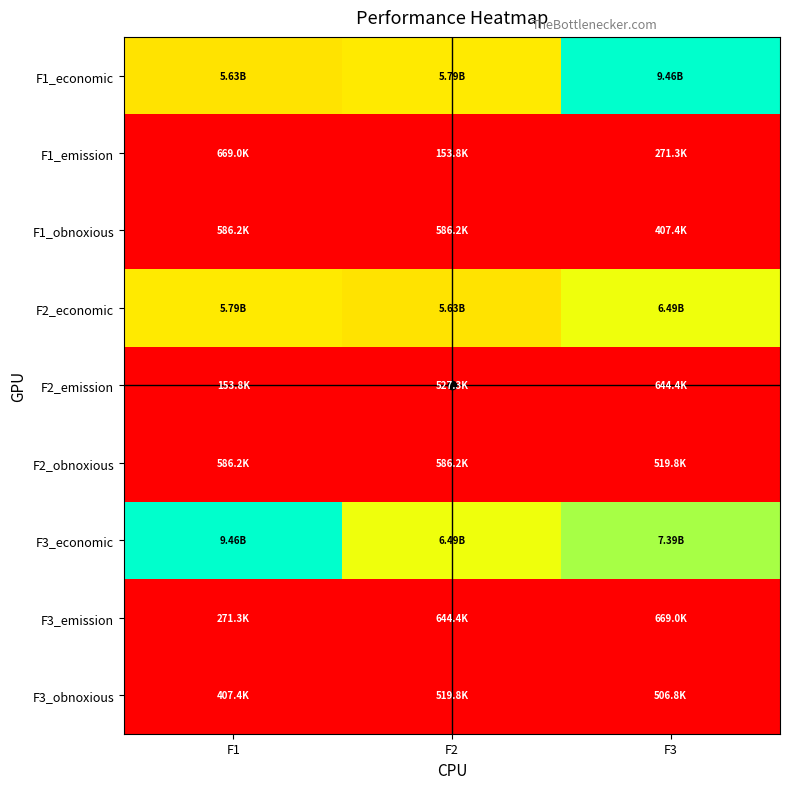

Rank the series by their maximum value, from lowest to highest.

F3_obnoxious, F1_obnoxious, F2_obnoxious, F2_emission, F3_emission, F1_emission, F2_economic, F1_economic, F3_economic